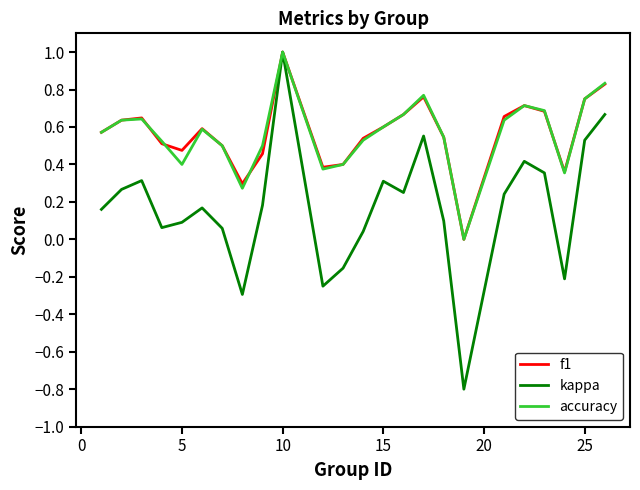

Which series has the widest spread of values?

kappa